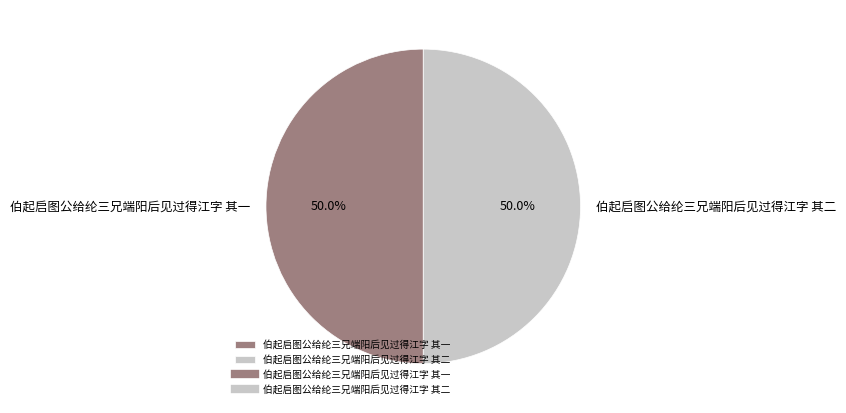

Combined, what portion of the pie is 伯起启图公给纶三兄端阳后见过得江字 其一 and 伯起启图公给纶三兄端阳后见过得江字 其二?

100.0%